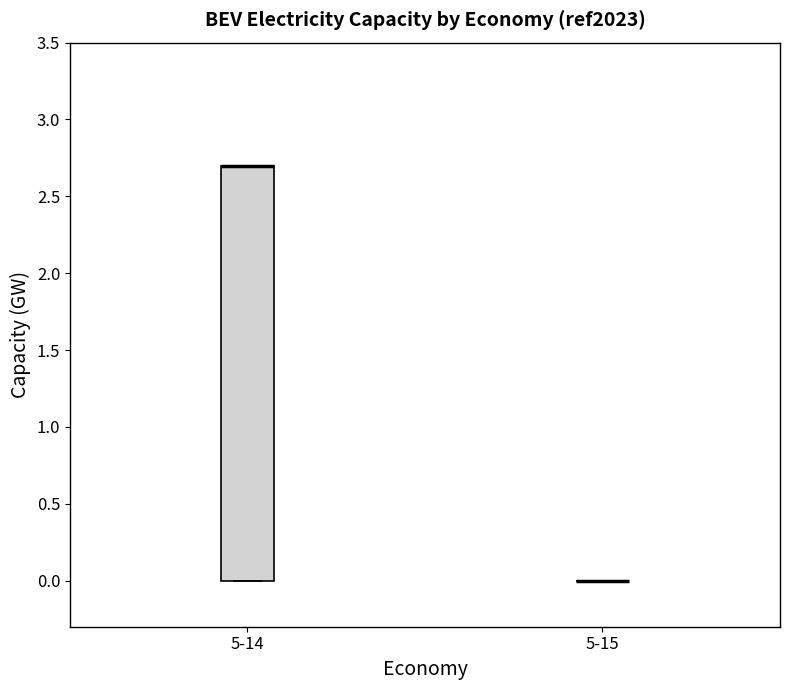

Where is the upper edge of the box for 5-14 on the y-axis? The values are not printed on the chart, so give them approximately, as read against the axis.

2.7